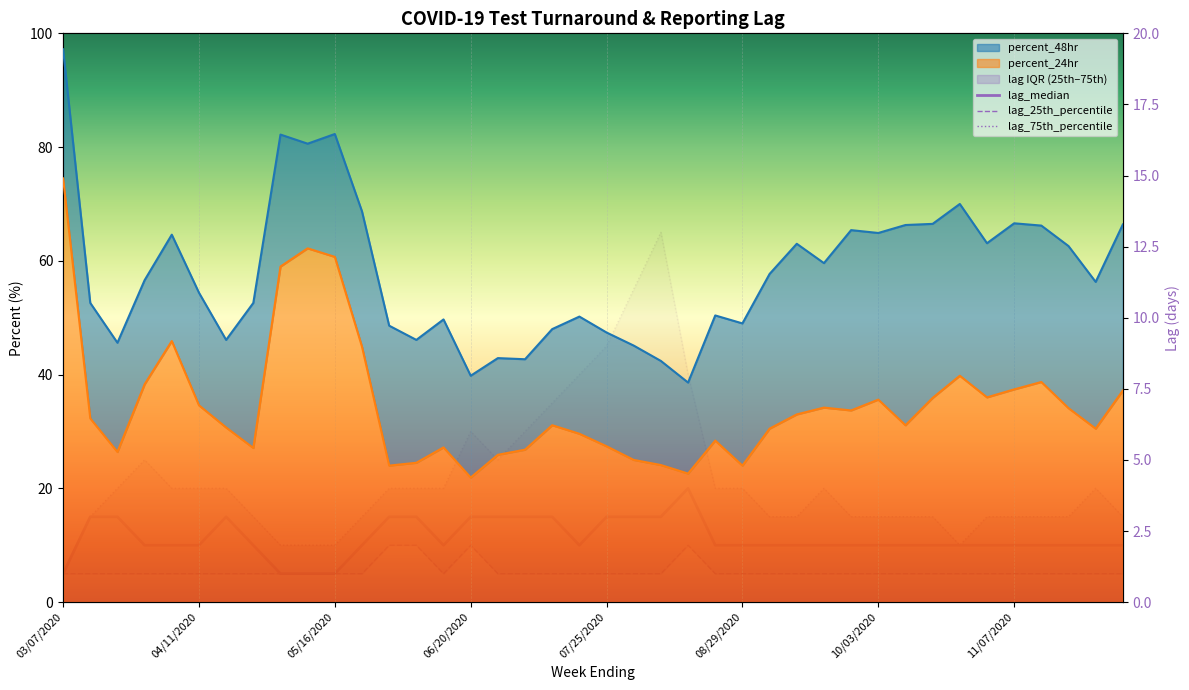

The value of percent_48hr at 10/31/2020 is 63.1. True or false?

True